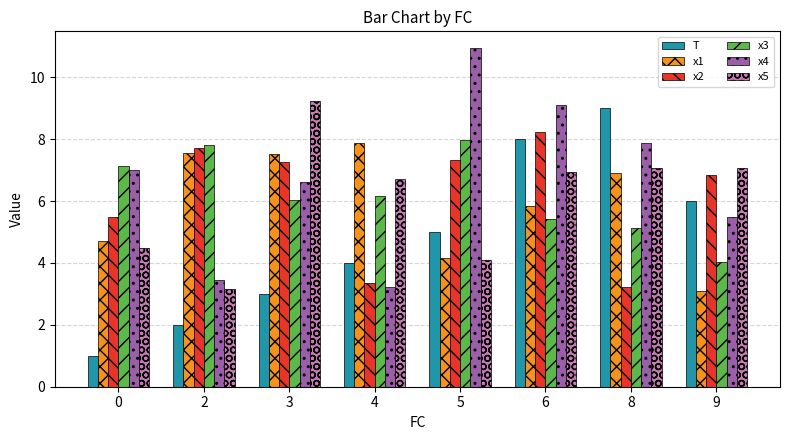

Read the x4 value at 4.

3.2